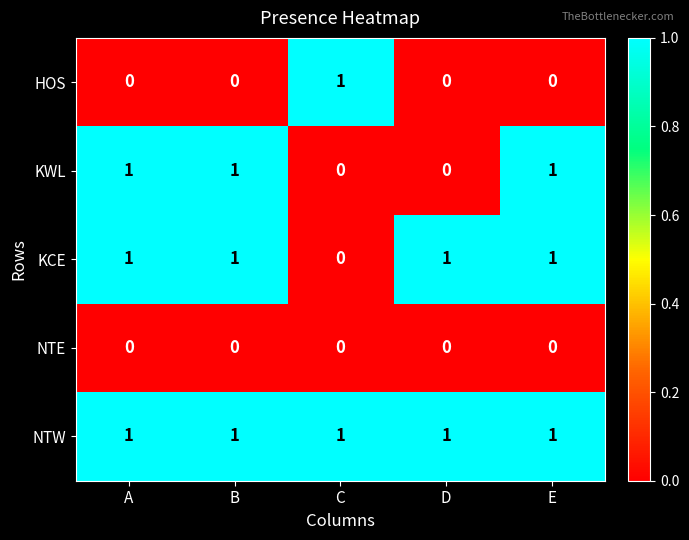

At how many categories does at least one series exceed 0?

5